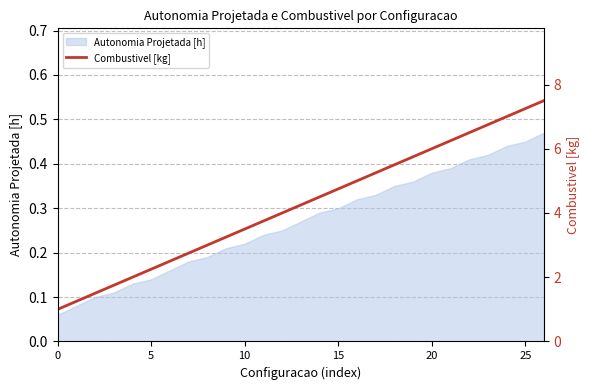

Reading right to left, list all the values displayed in this chart.

7.5	7.2	7.0	6.8	6.5	6.2	6.0	5.8	5.5	5.2	5.0	4.8	4.5	4.2	4.0	3.8	3.5	3.2	3.0	2.8	2.5	2.2	2.0	1.8	1.5	1.2	1.0